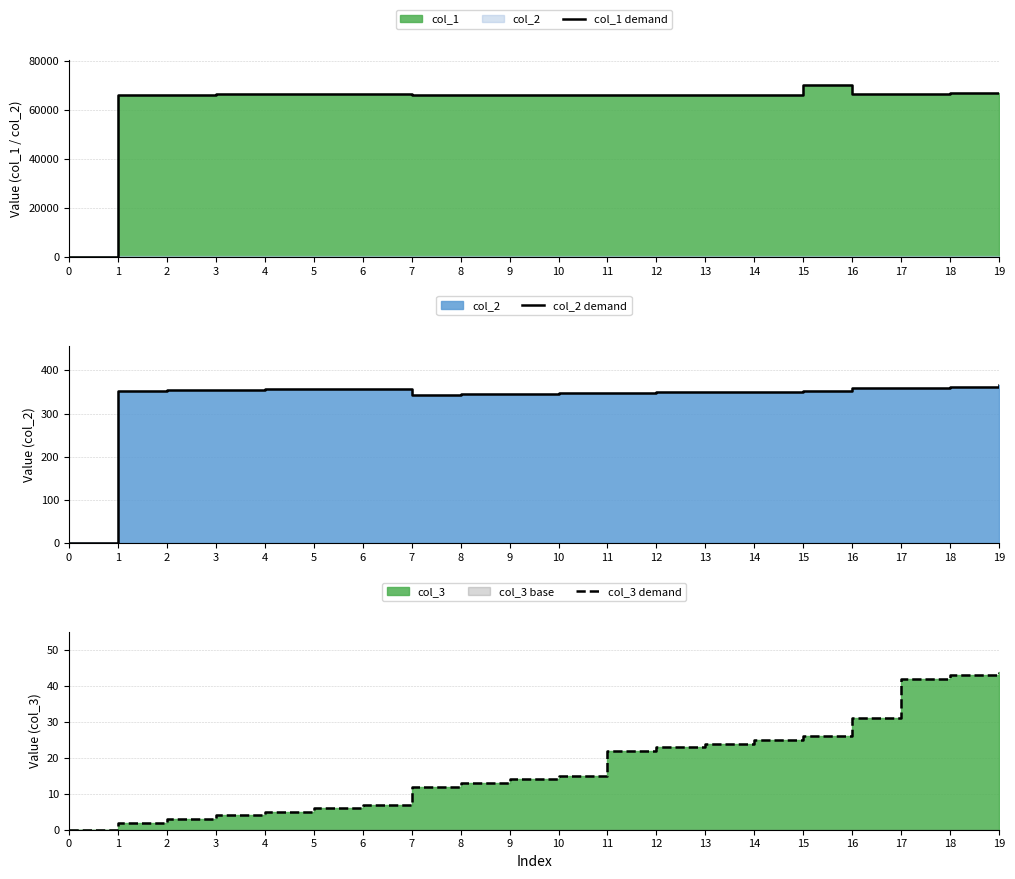

Which label corresponds to the largest value in the chart?

15